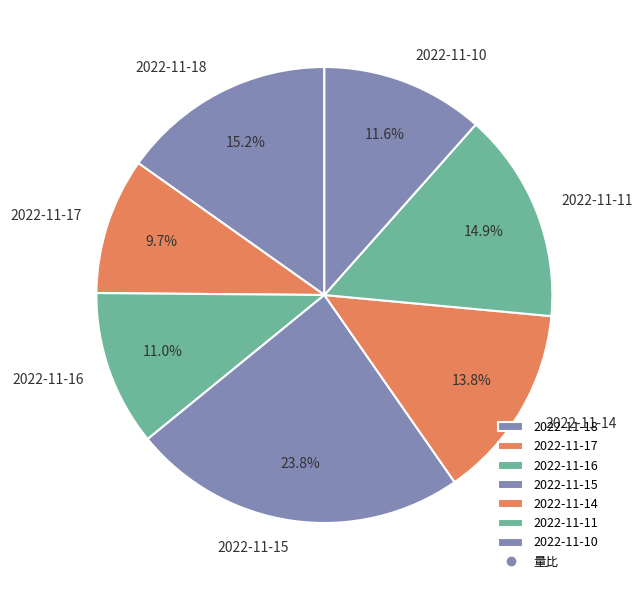

What is the ratio of the value at 2022-11-10 to the value at 2022-11-15?

0.5